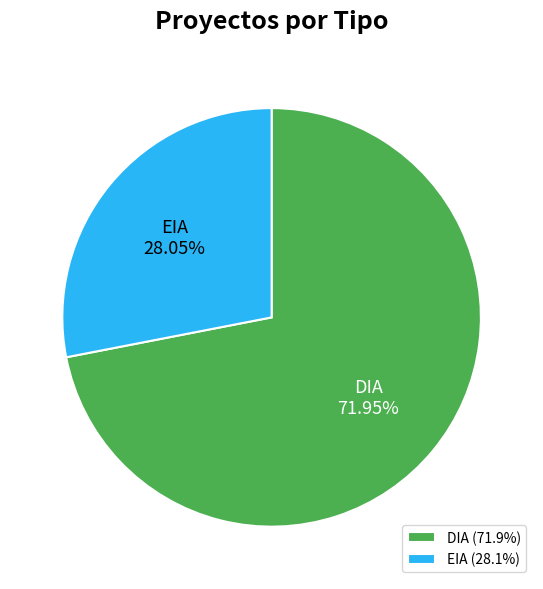

To the nearest percent, what percentage of the pie is DIA?

72%